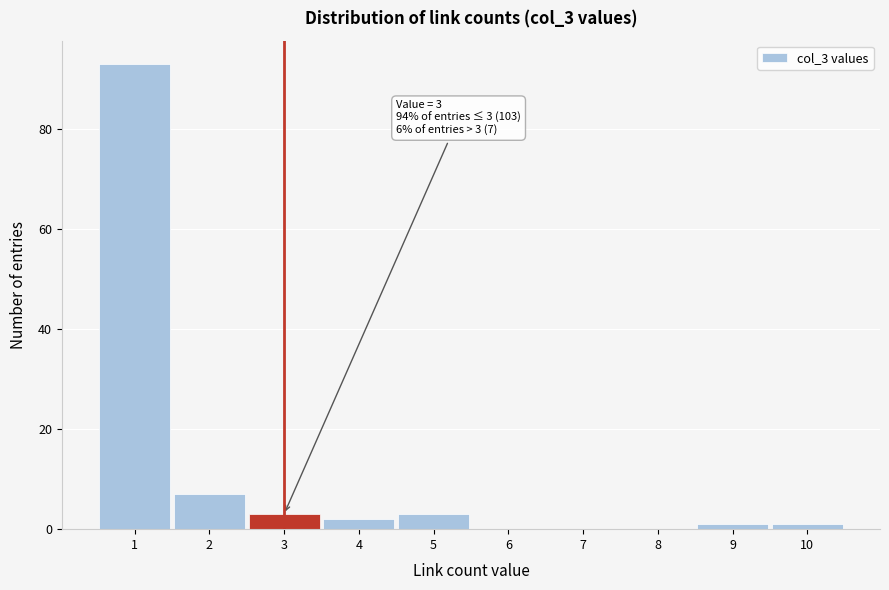

Over which range of the x-axis is the bar tallest?

0.5 to 1.5